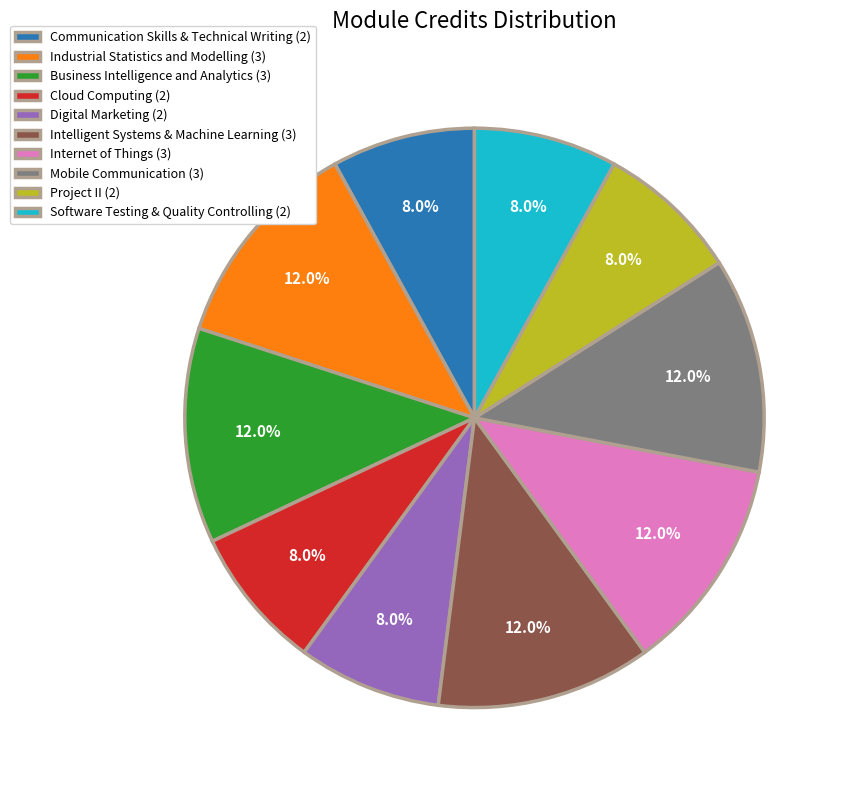

True or false: Industrial Statistics and Modelling accounts for 2% of the total.

False